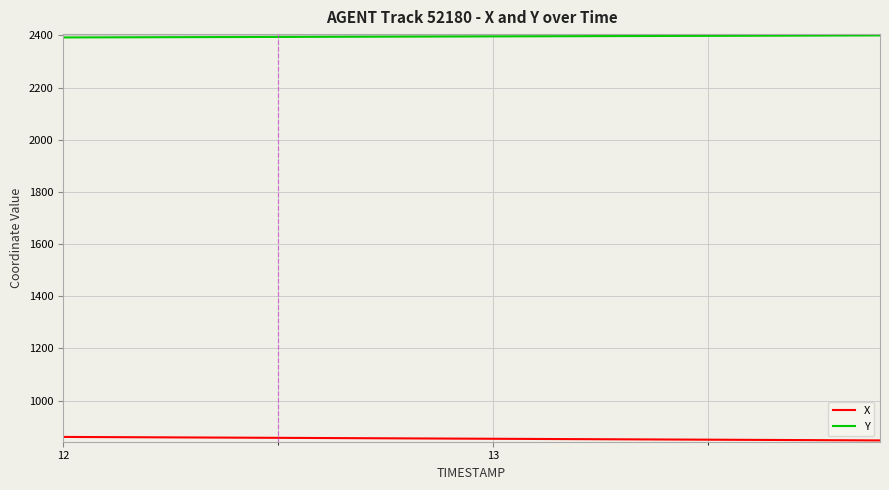

Rank the series by their maximum value, from highest to lowest.

Y, X